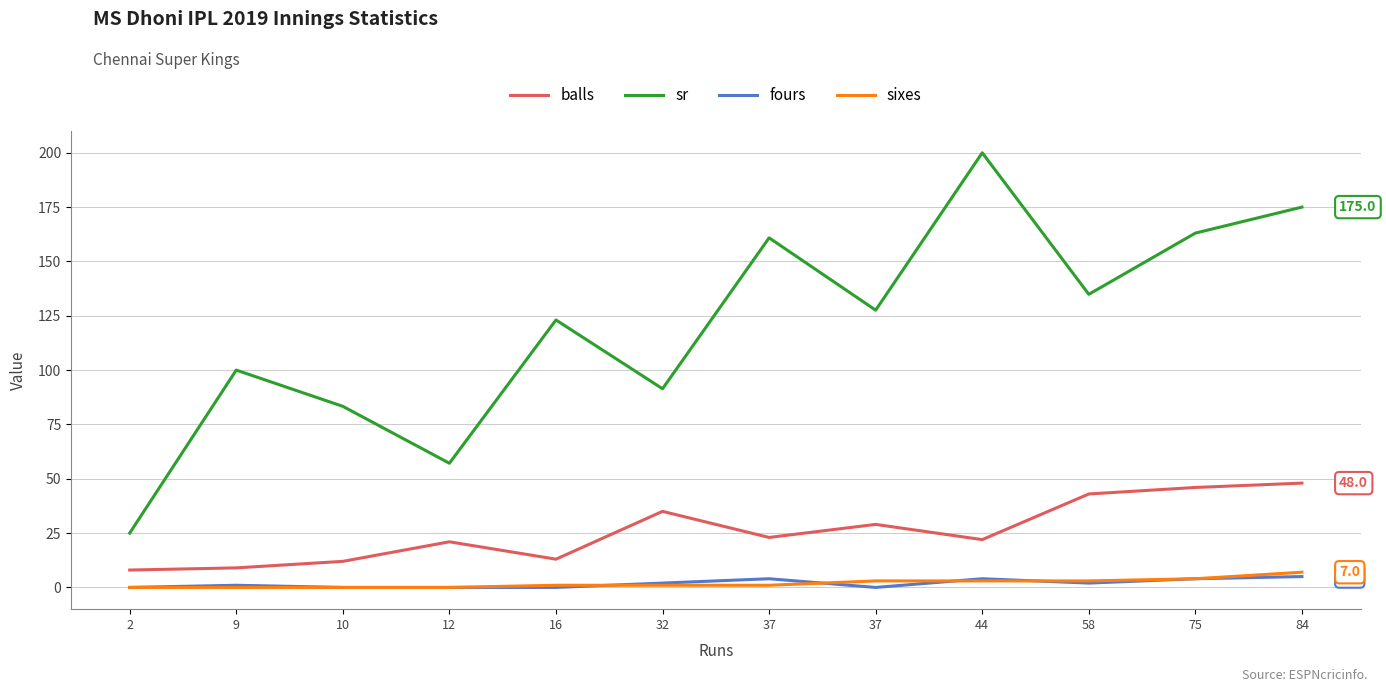

Reading left to right, extract all data points from this chart.

balls: 8.0	9.0	12.0	21.0	13.0	35.0	23.0	29.0	22.0	43.0	46.0	48.0
sr: 25.0	100.0	83.3	57.1	123.1	91.4	160.9	127.6	200.0	134.9	163.0	175.0
fours: 0.0	1.0	0.0	0.0	0.0	2.0	4.0	0.0	4.0	2.0	4.0	5.0
sixes: 0.0	0.0	0.0	0.0	1.0	1.0	1.0	3.0	3.0	3.0	4.0	7.0